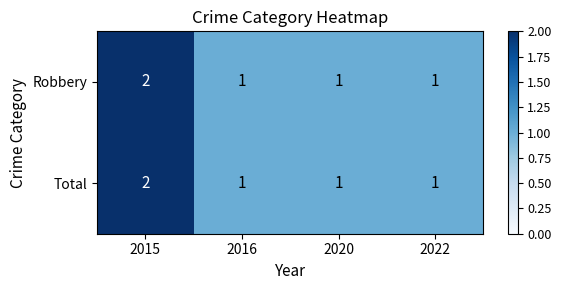

How many data points does each series have?

4